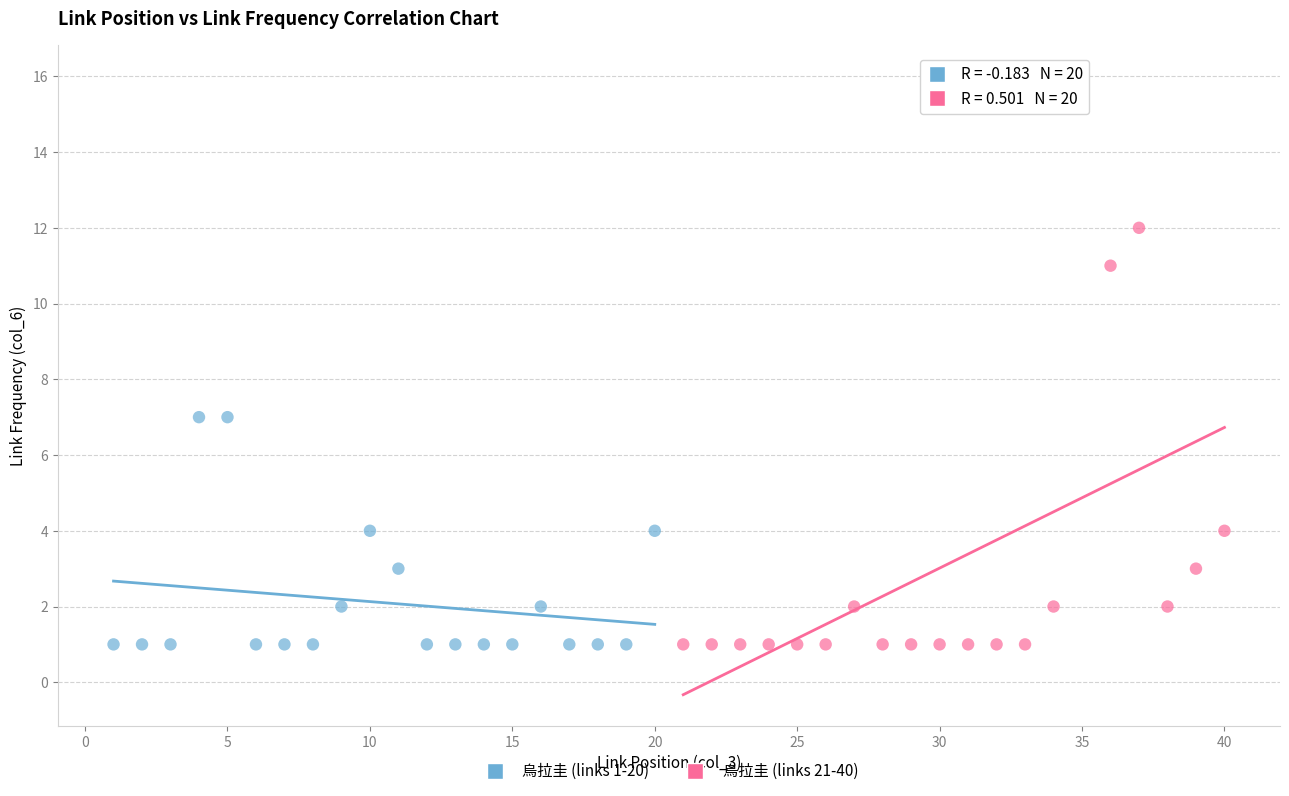

Which series has the widest spread of Y values?

烏拉圭 (links 21-40)